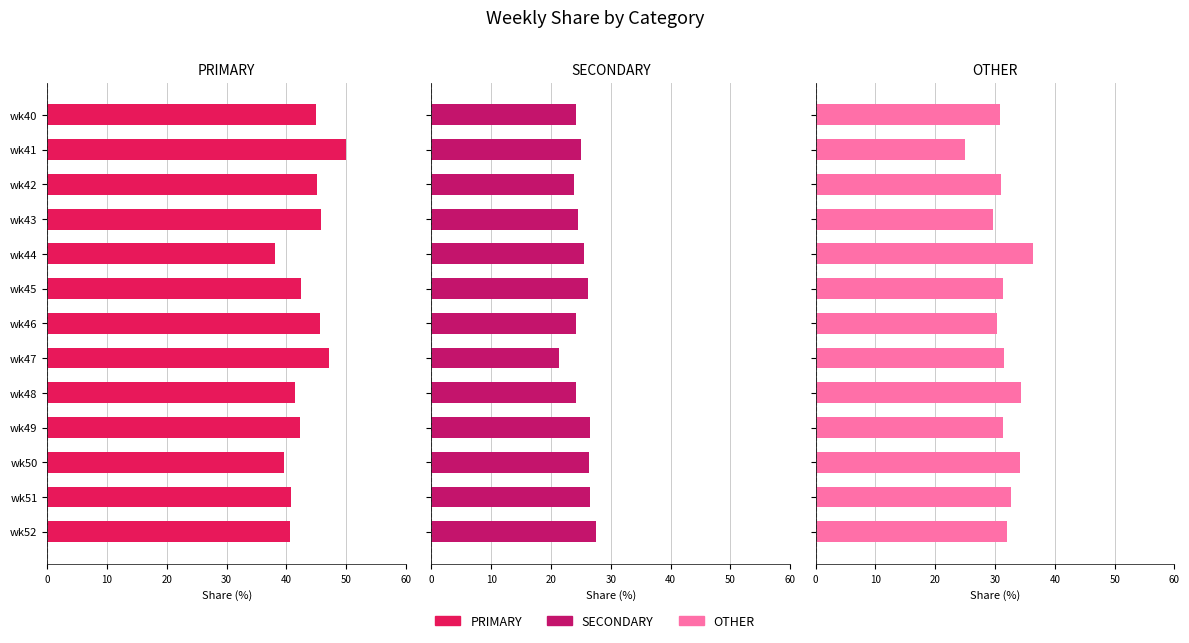

Which series has the largest range (max minus min)?

PRIMARY